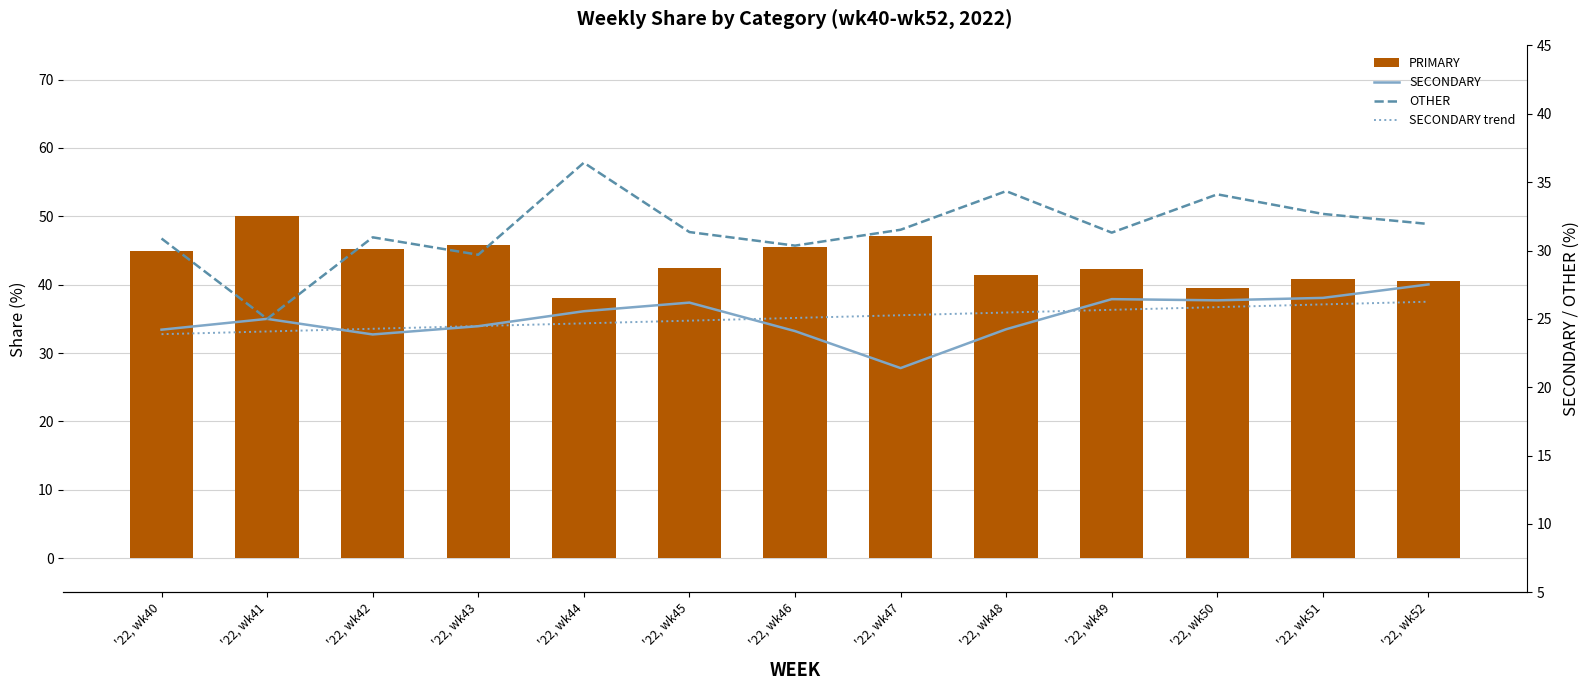

Which category has the highest value in the SECONDARY trend series?

'22, wk52